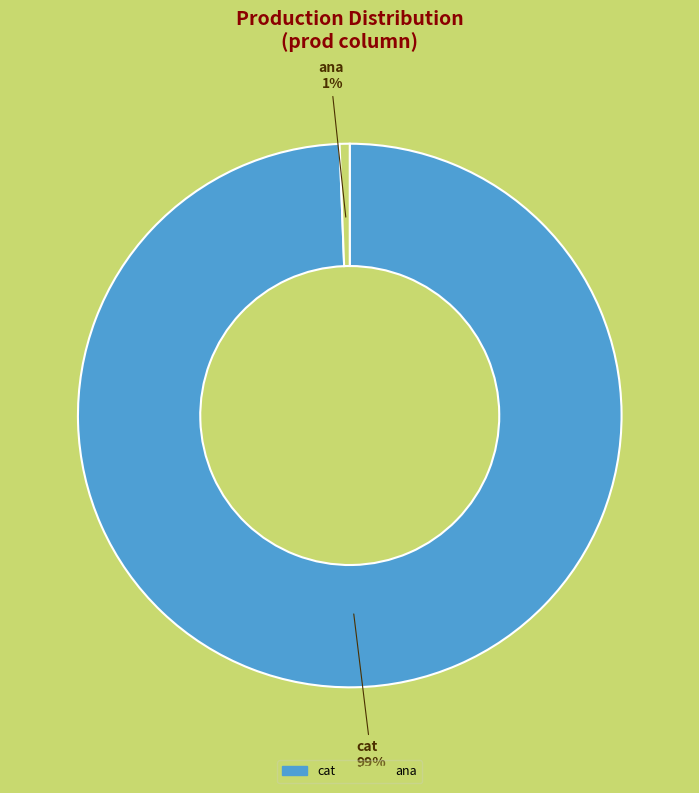

Which has a higher value, cat or ana?

cat